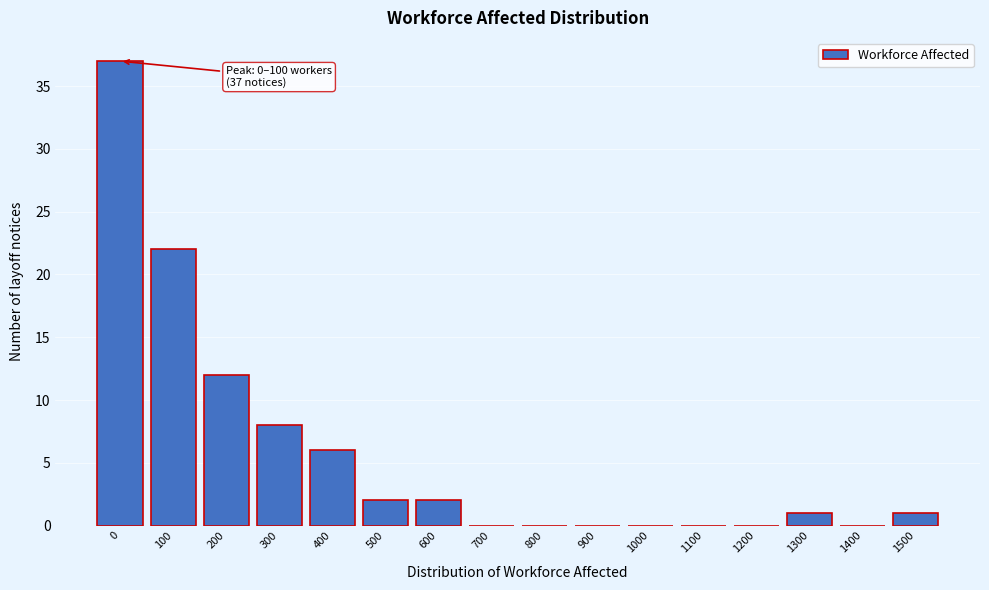

Reading left to right, what are all the values shown in this chart?

0=37	100=22	200=12	300=8	400=6	500=2	600=2	700=0	800=0	900=0	1000=0	1100=0	1200=0	1300=1	1400=0	1500=1